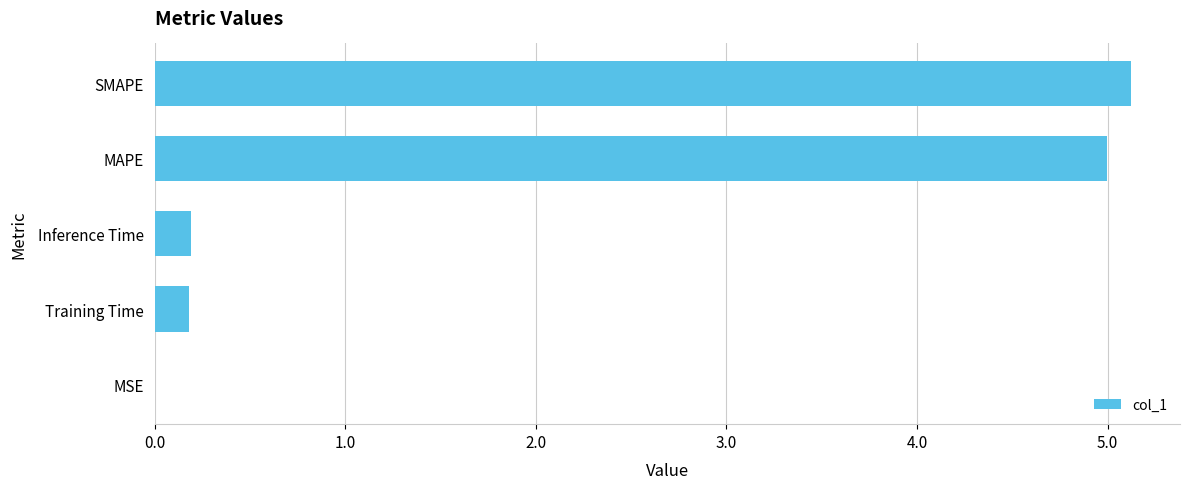

The value at Training Time is 0.2. True or false?

True